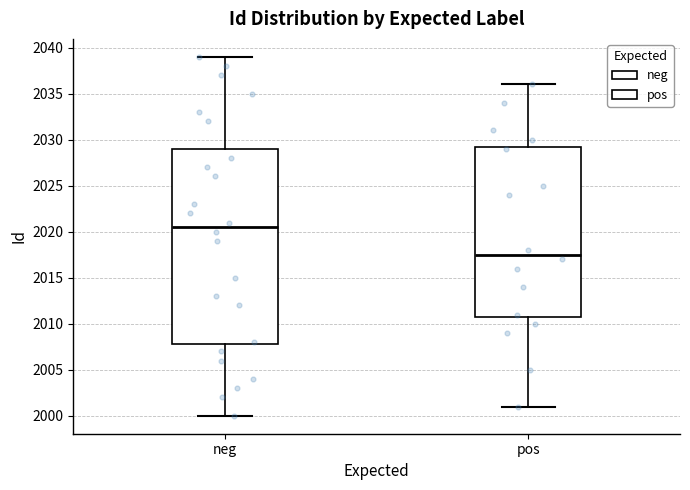

Reading left to right, read every box against the y-axis: the position of its median line, the range the box covers, and the ends of its whiskers. The values are not printed on the chart, so give them approximately, as read against the axis.

neg: median 2020.5, box 2008.0 to 2029.0, whiskers 2000.0 to 2039.0
pos: median 2017.5, box 2011.0 to 2029.5, whiskers 2001.0 to 2036.0